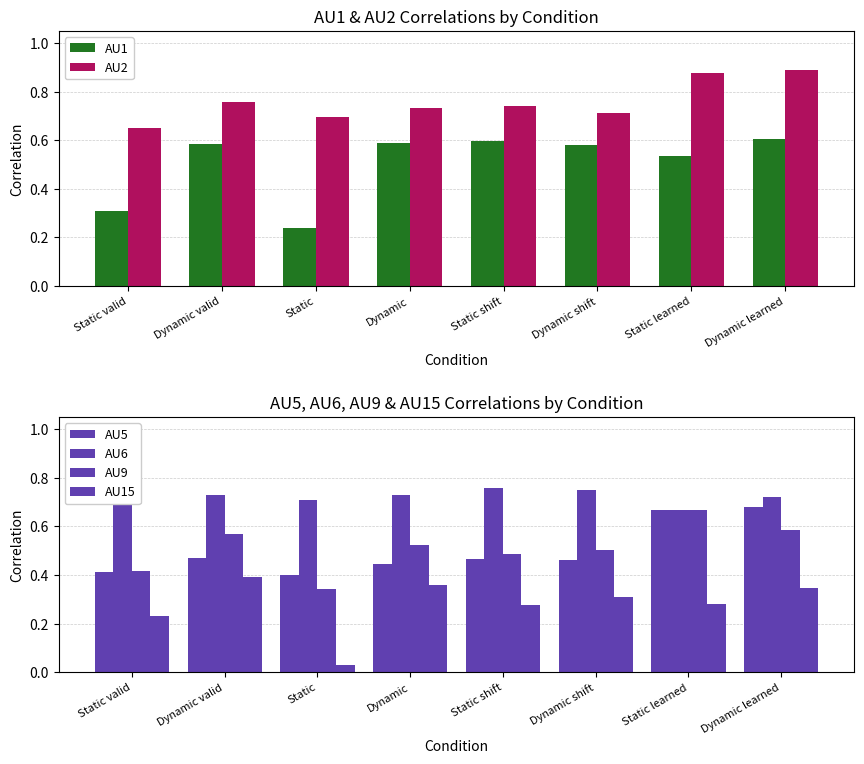

What is the difference between the highest and lowest values at Dynamic shift?

0.4